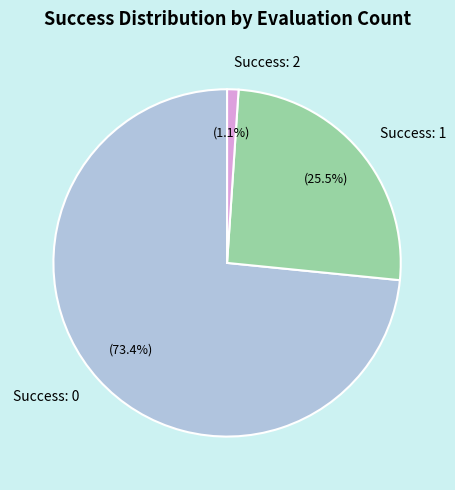

Which category has the biggest portion of the pie?

Success: 0